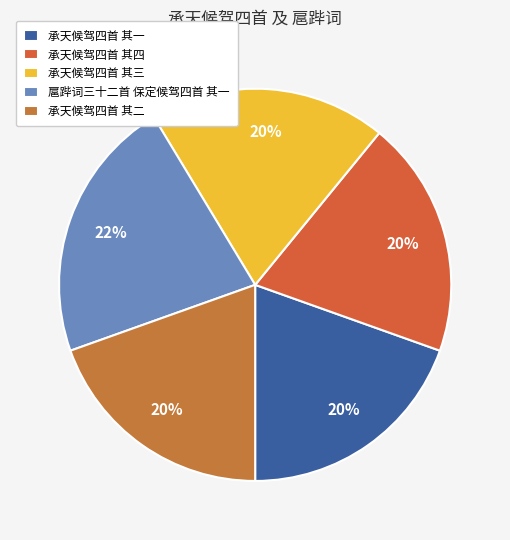

Which has a higher value, 扈跸词三十二首 保定候驾四首 其一 or 承天候驾四首 其二?

扈跸词三十二首 保定候驾四首 其一